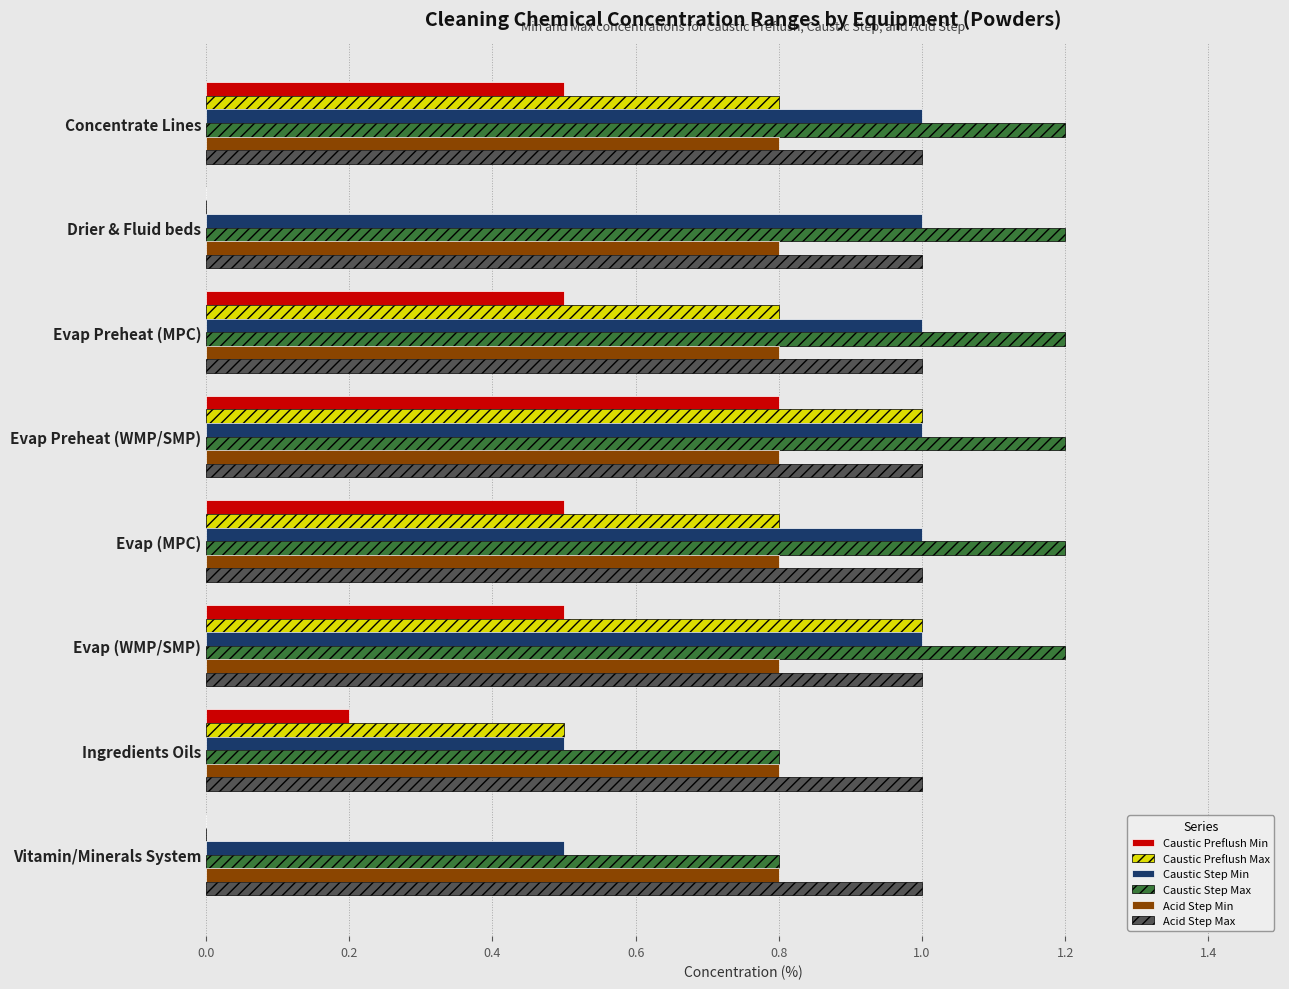

How many data points in Caustic Step Max are above 1?

6